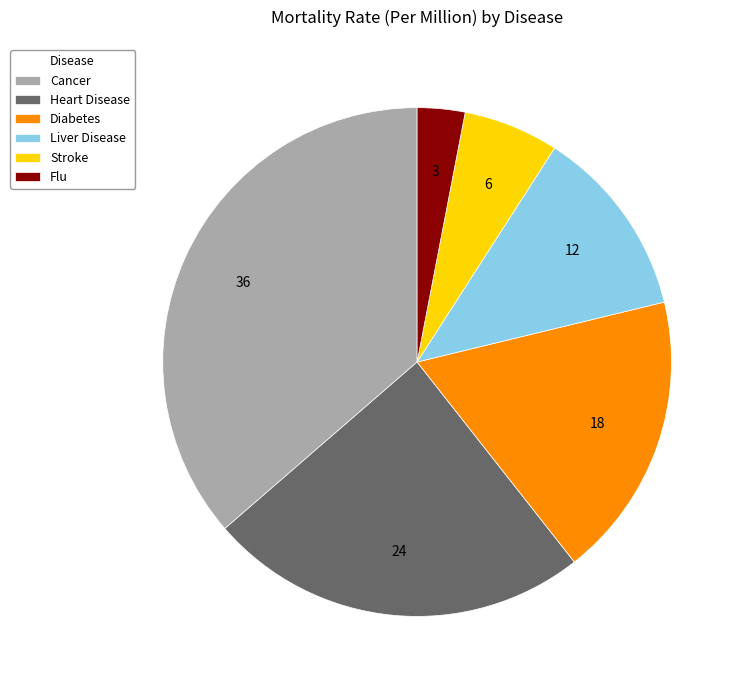

Is it true that Stroke is 1% of the pie?

False